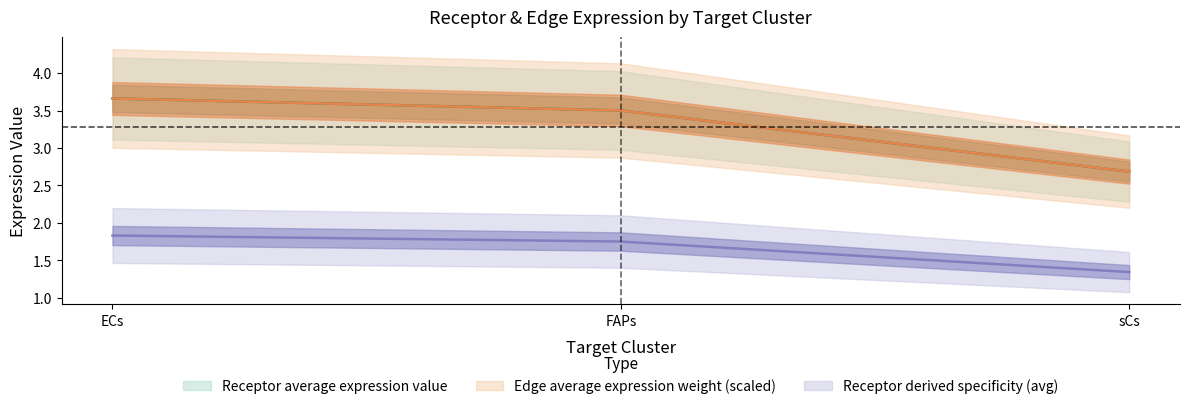

What is the total value across all series at FAPs?

8.8